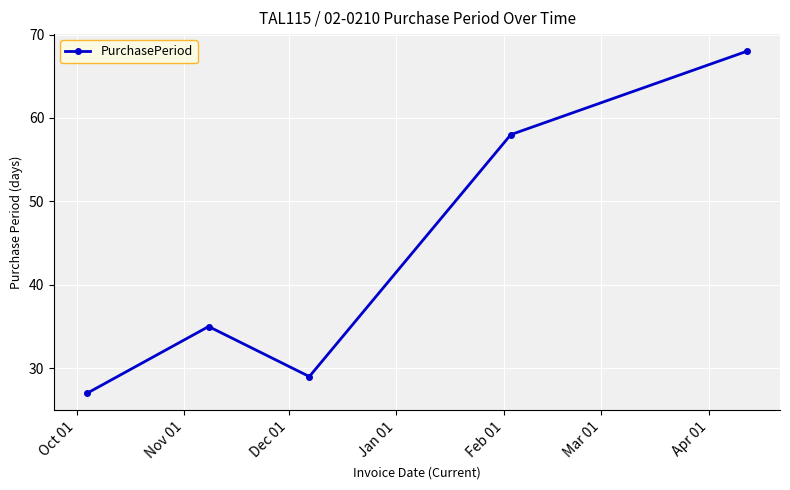

What is the difference between the maximum and minimum values?

41